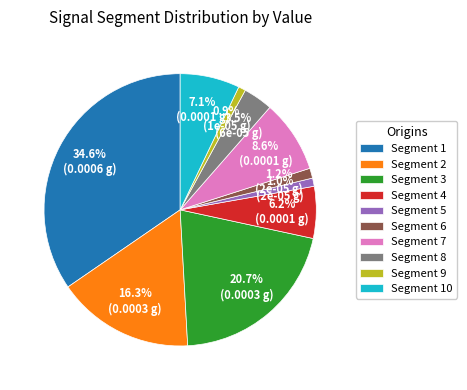

Which slice is the largest?

Segment 1